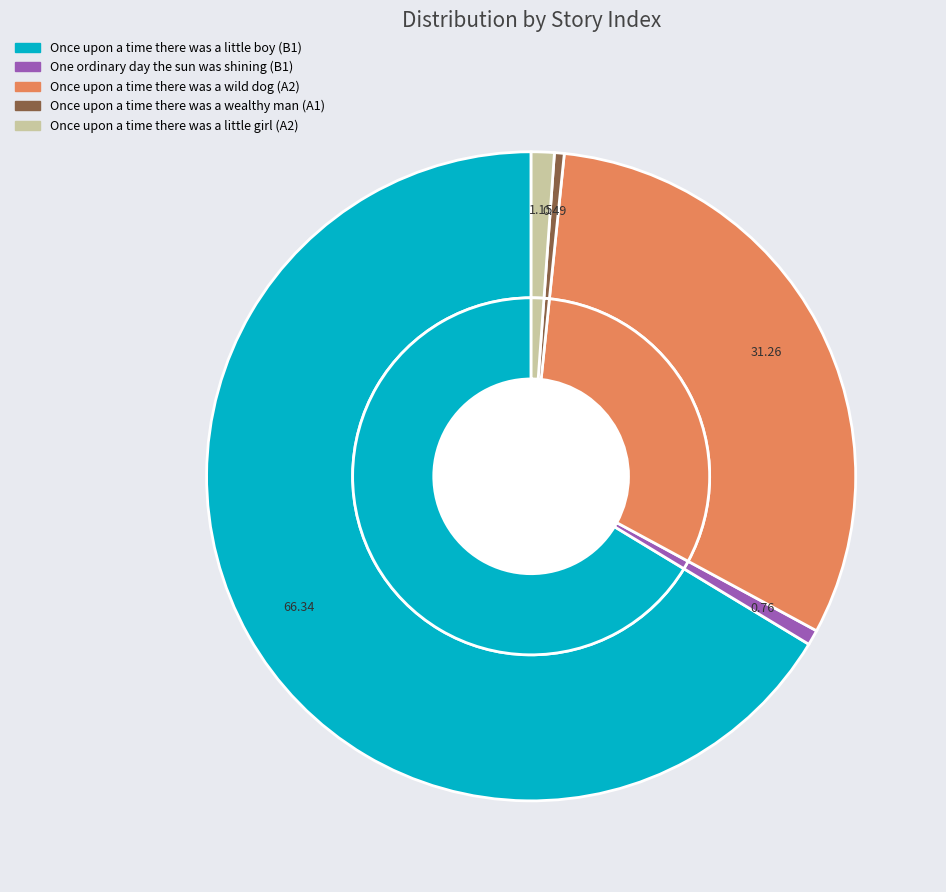

To the nearest percent, what is the difference between the Once upon a time there was a wild dog and Once upon a time there was a wealthy man slice percentages?

31%